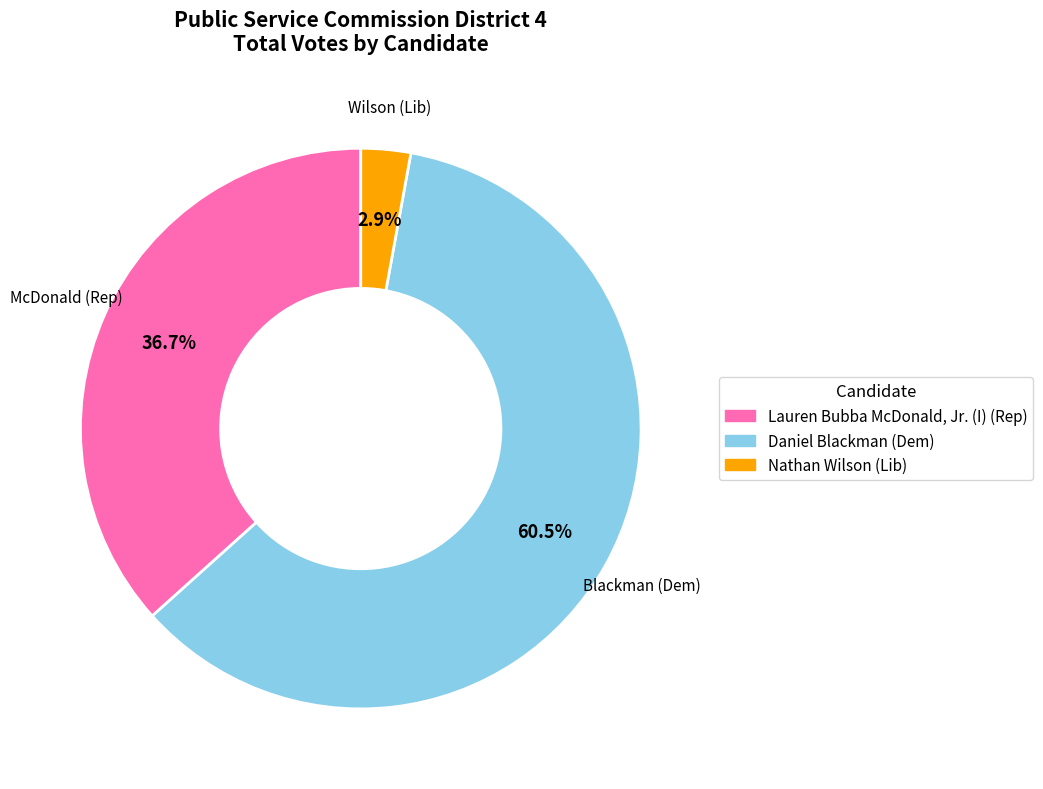

Which category accounts for the majority?

Daniel Blackman (Dem)